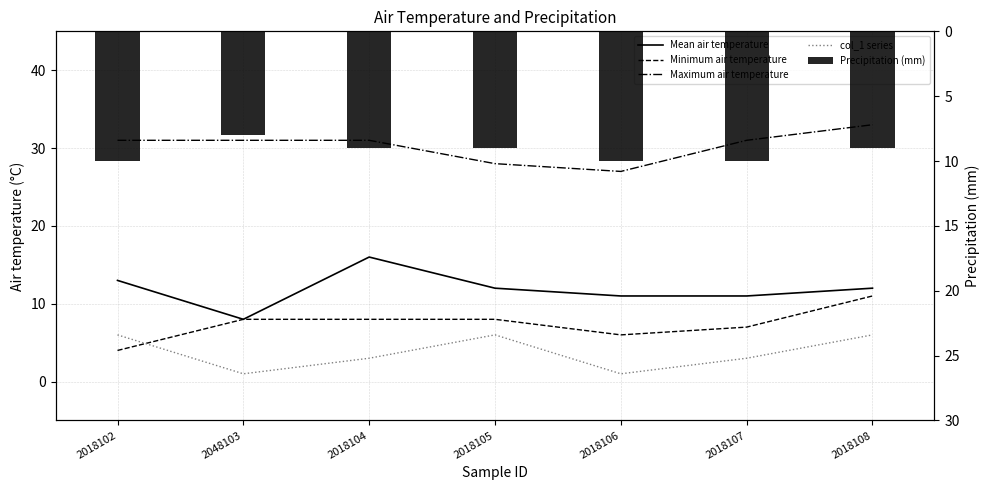

Reading right to left, extract all data points from this chart.

Mean air temperature: 12	11	11	12	16	8	13
Minimum air temperature: 11	7	6	8	8	8	4
Maximum air temperature: 33	31	27	28	31	31	31
col_1 series: 6	3	1	6	3	1	6
Precipitation (mm): 9	10	10	9	9	8	10